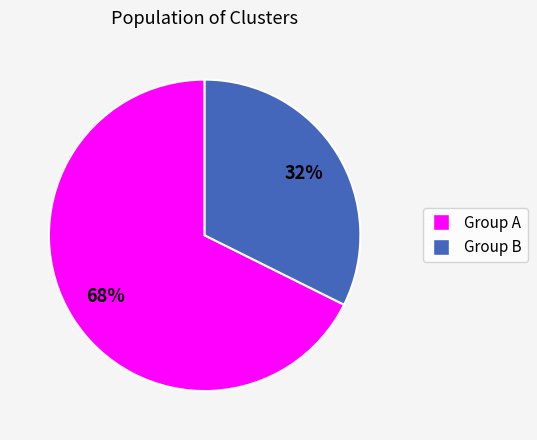

To the nearest percent, what is the average slice percentage?

50%